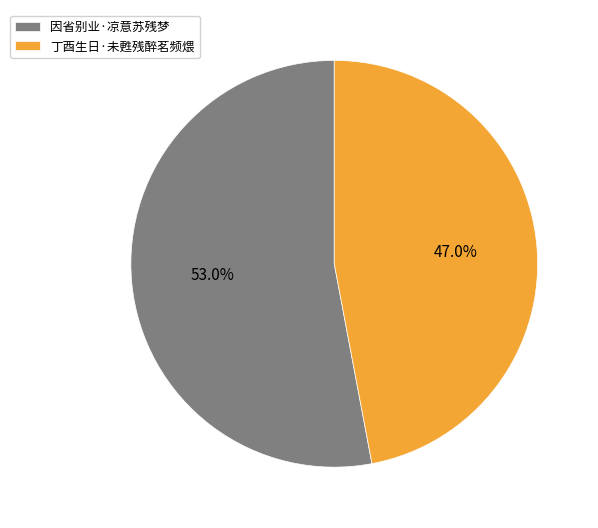

To the nearest percent, what portion does 丁酉生日·未甦残醉茗频煨 represent?

47%